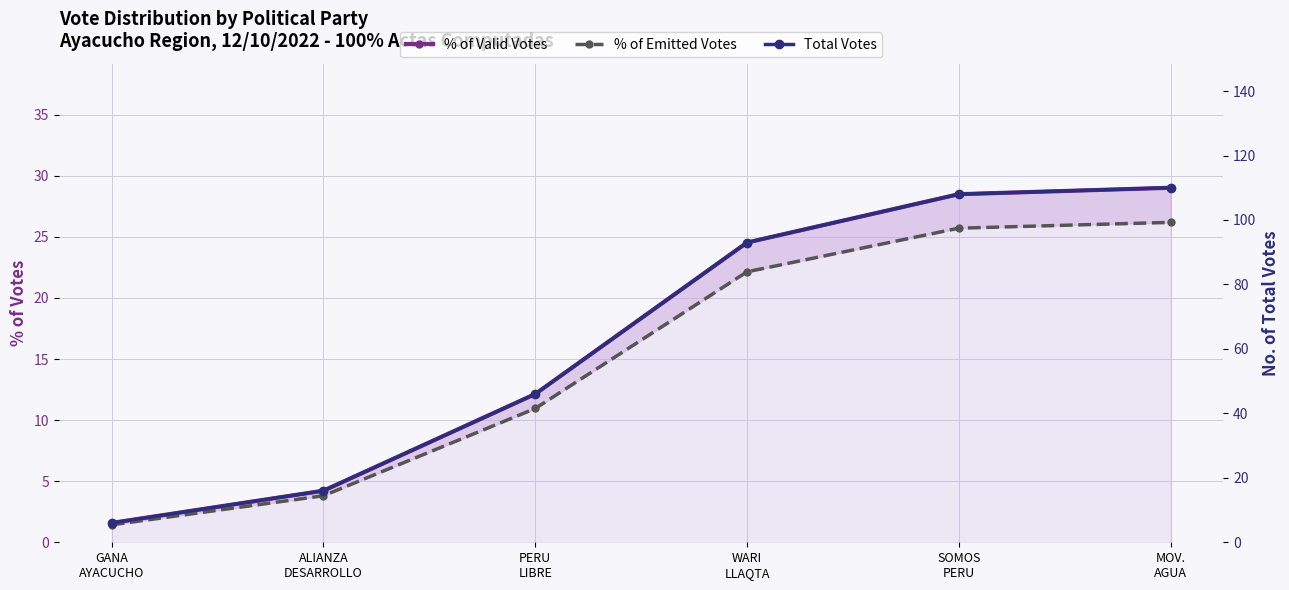

Does the chart display data point markers on the line(s)?

Yes